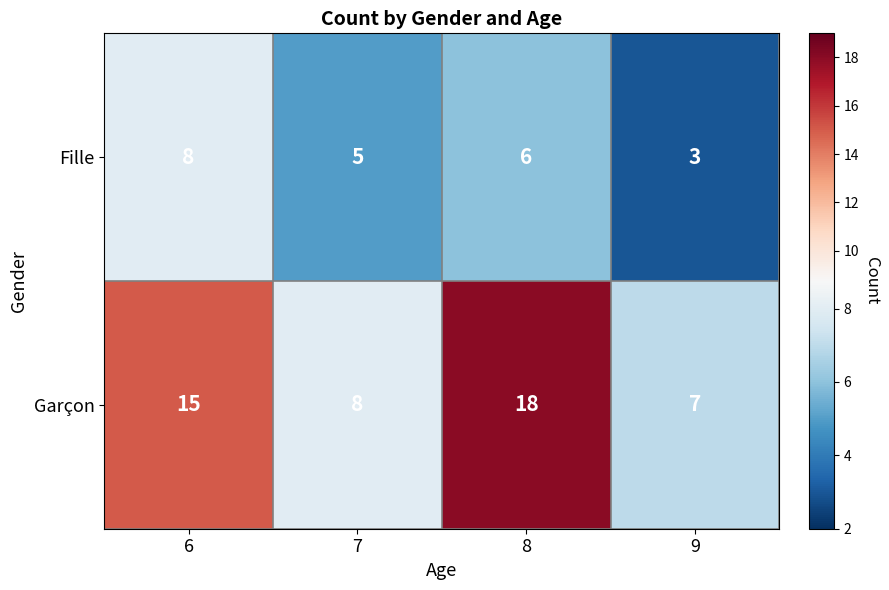

What is the sum of the Fille values at 8 and 6?

14